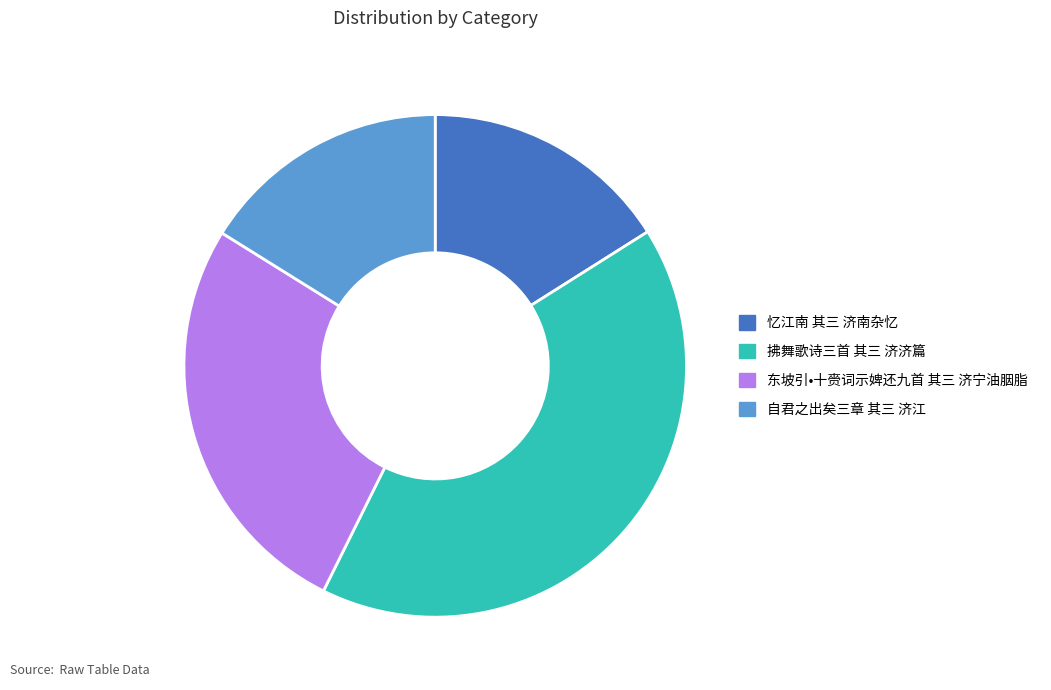

Is the sum of 自君之出矣三章 其三 济江 and 东坡引•十赍词示婢还九首 其三 济宁油胭脂 greater than half?

No